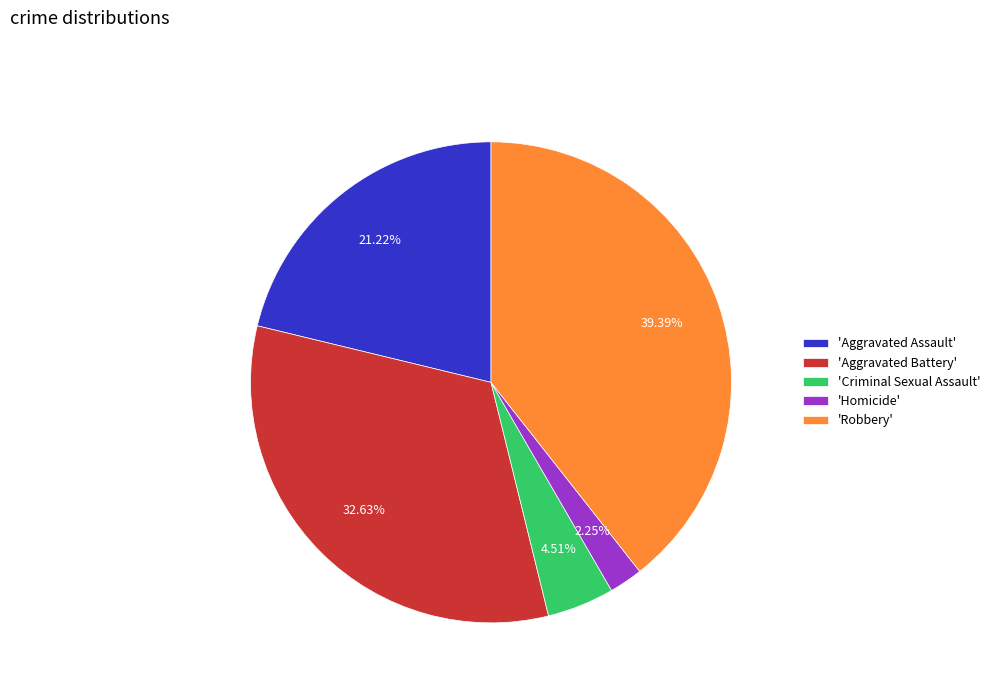

Is the sum of 'Aggravated Assault' and 'Robbery' greater than half?

Yes